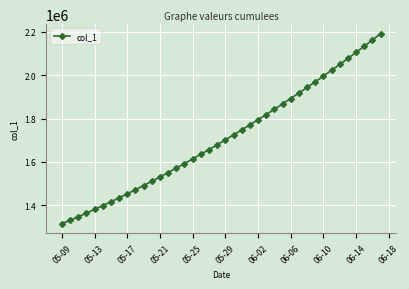

How many lines are shown in the chart?

1